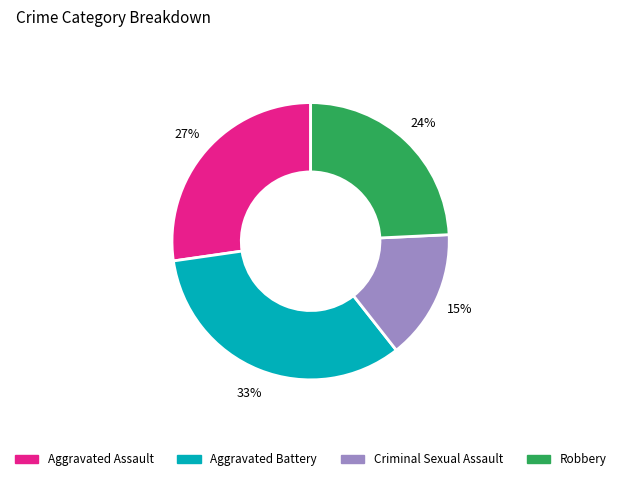

Between Aggravated Battery and Aggravated Assault, which is larger?

Aggravated Battery